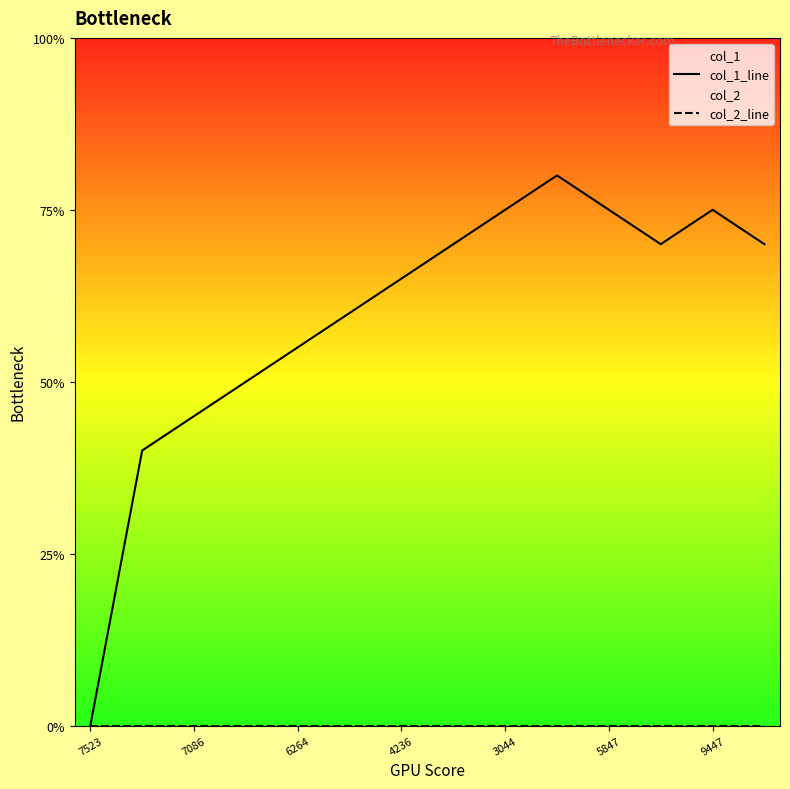

Between 7523 and 7086, which series saw the biggest shift?

col_1_line